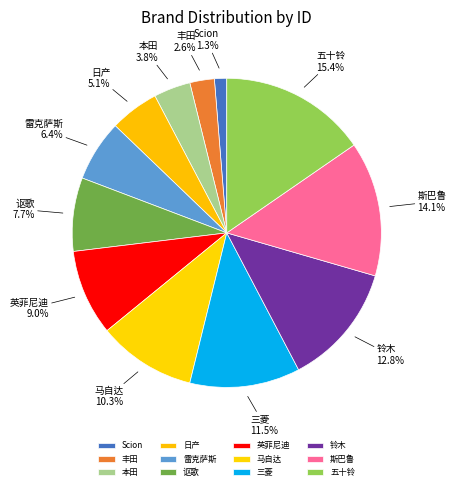

Rank the categories by value from highest to lowest.

五十铃, 斯巴鲁, 铃木, 三菱, 马自达, 英菲尼迪, 讴歌, 雷克萨斯, 日产, 本田, 丰田, Scion